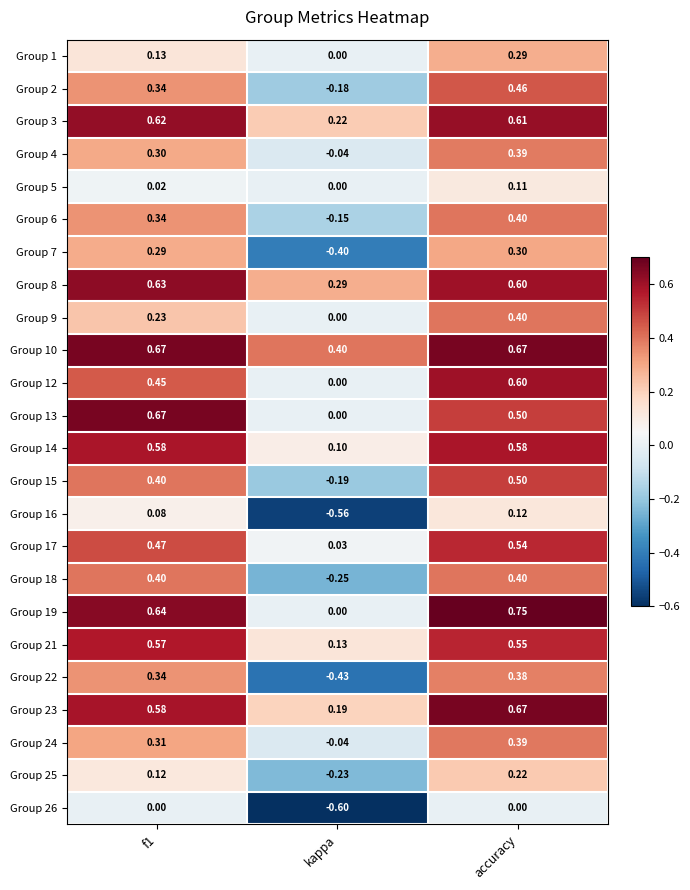

At which label is Group 12 closest to 0?

kappa